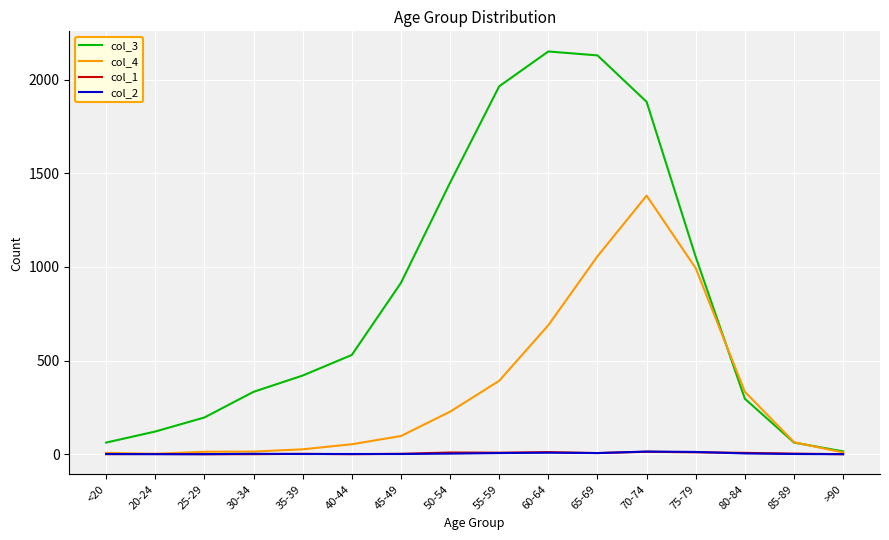

Which series has the largest total across all categories?

col_3